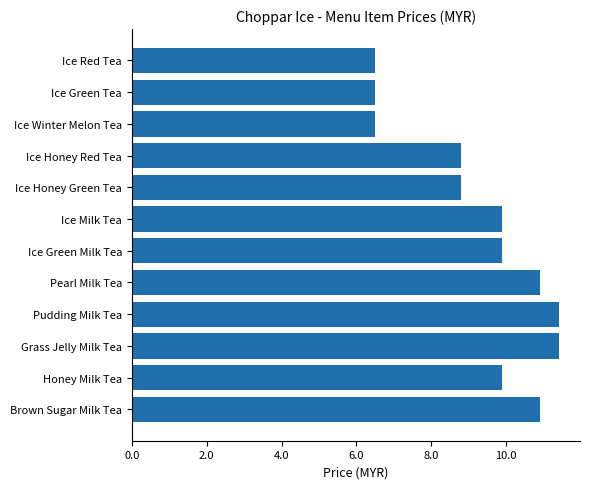

What is the difference between the maximum and second lowest values?

4.9